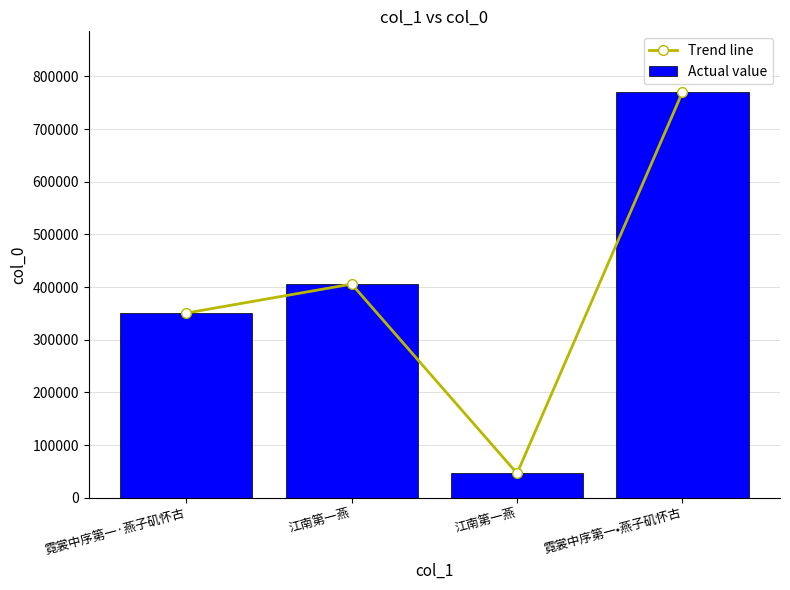

What is the sum of the Actual value values at 江南第一燕 and 霓裳中序第一·燕子矶怀古?

397034